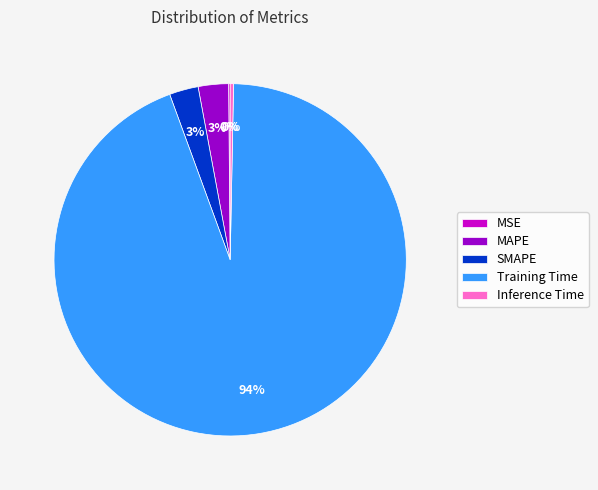

Does Training Time account for over 50% of the chart?

Yes